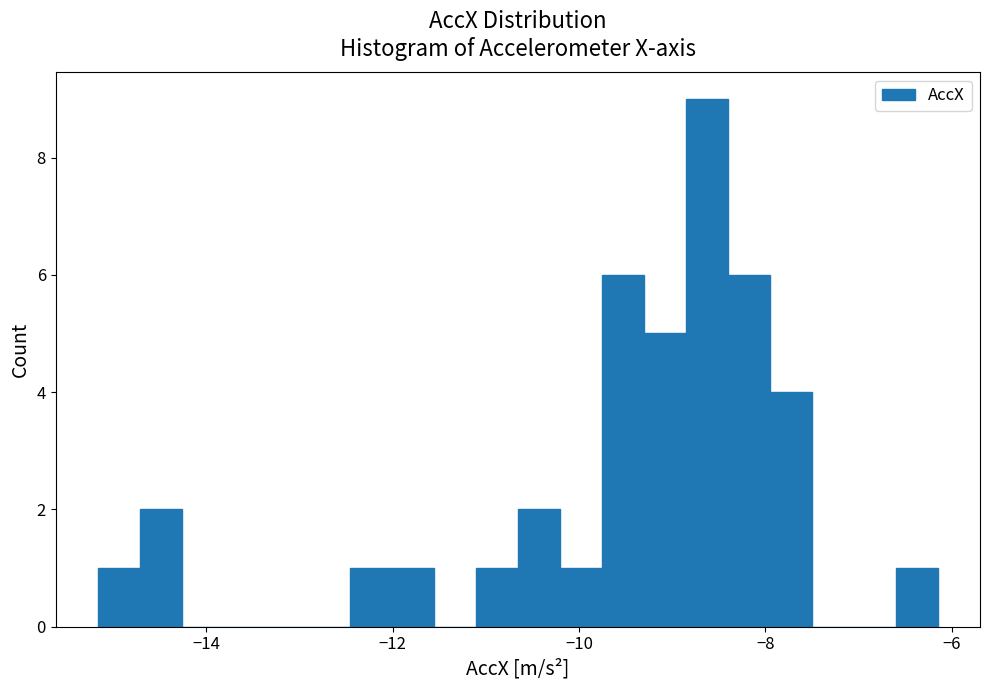

Read against the x-axis, roughly where is the centre of the tallest bar?

-8.6